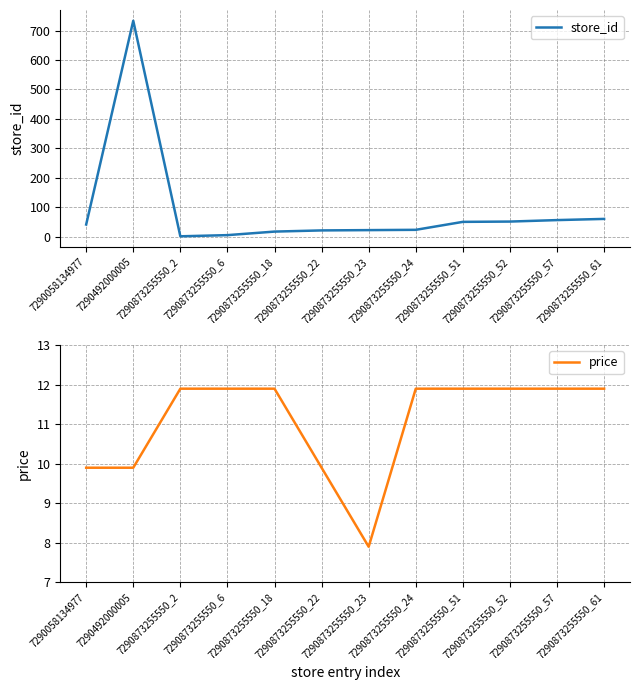

What is the difference between the highest and lowest values at 7290492000005?

723.1